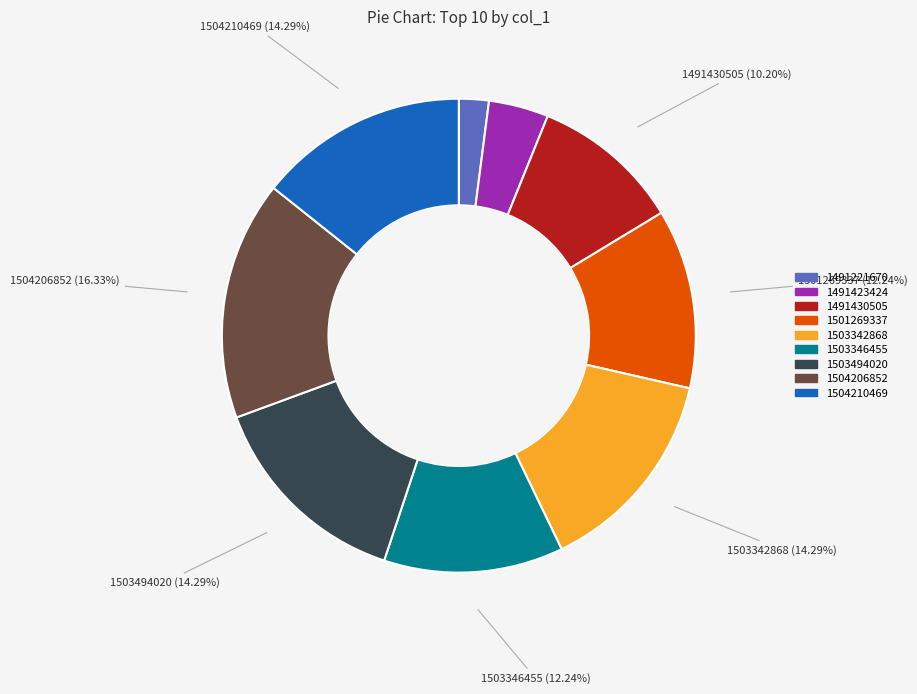

Does any single category account for the majority?

No